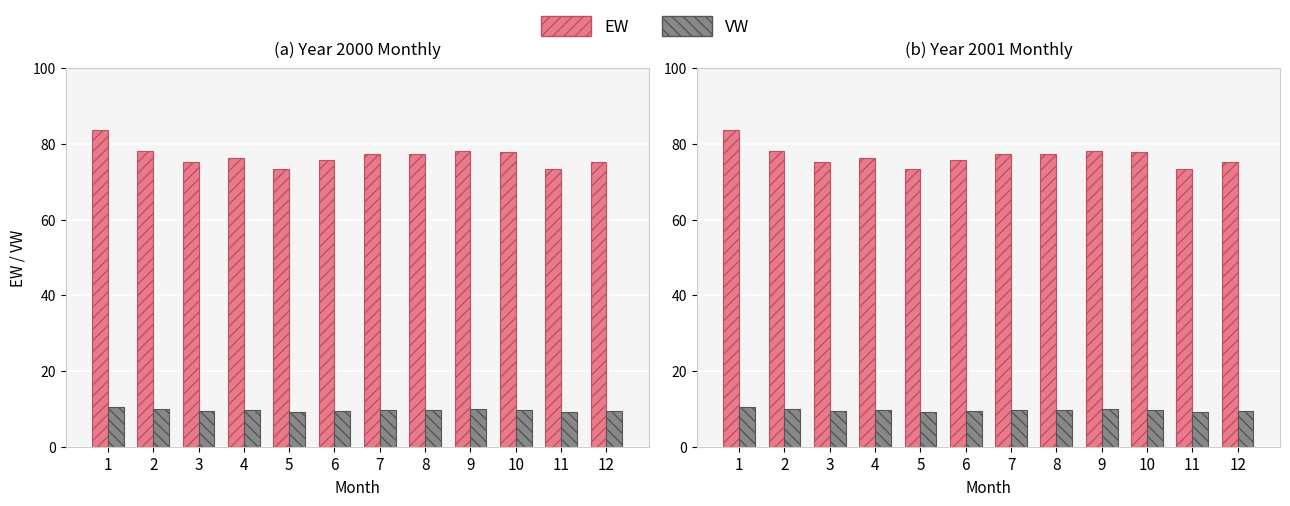

How many data points in EW are less than 77?

6